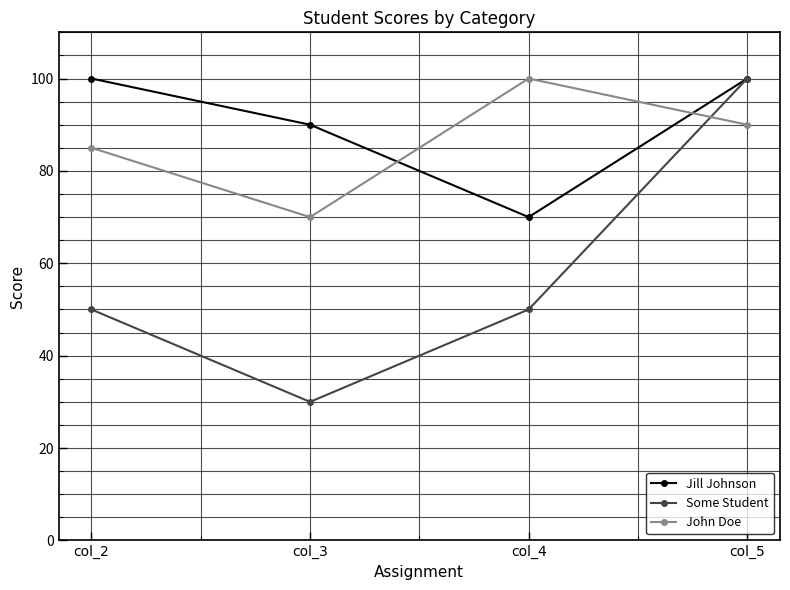

Reading right to left, what are all the values shown in this chart?

Jill Johnson: 100	70	90	100
Some Student: 100	50	30	50
John Doe: 90	100	70	85